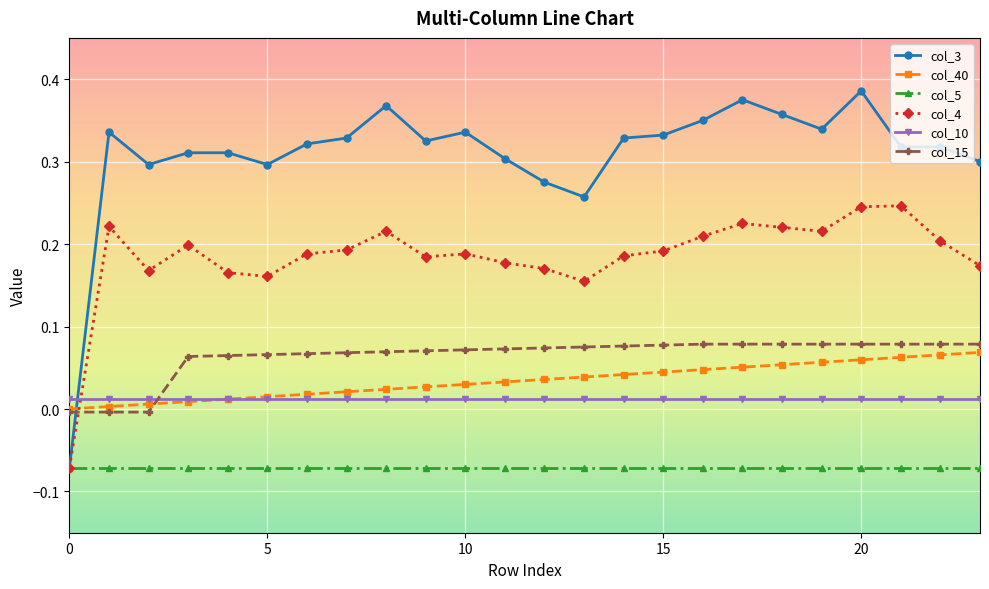

Which series has the largest total across all categories?

col_3